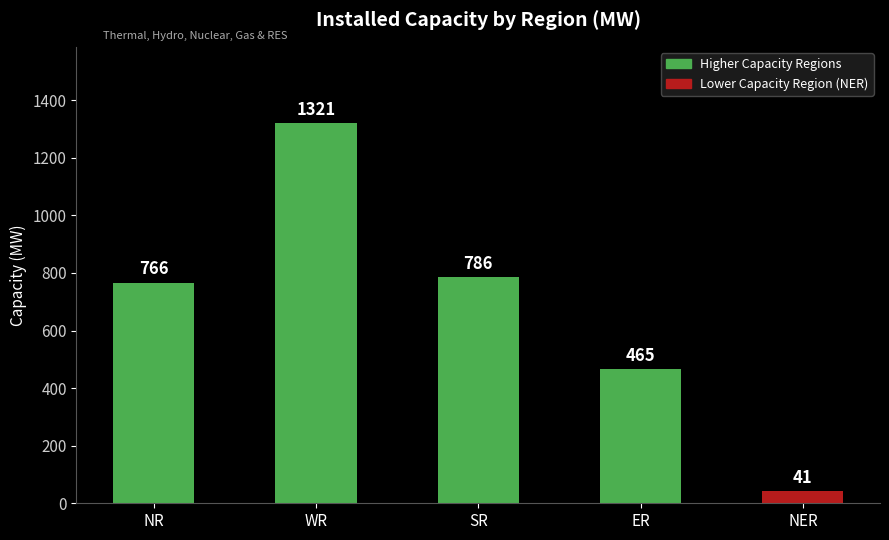

Reading left to right, transcribe all the data shown in this chart.

NR=766	WR=1321	SR=786	ER=465	NER=41